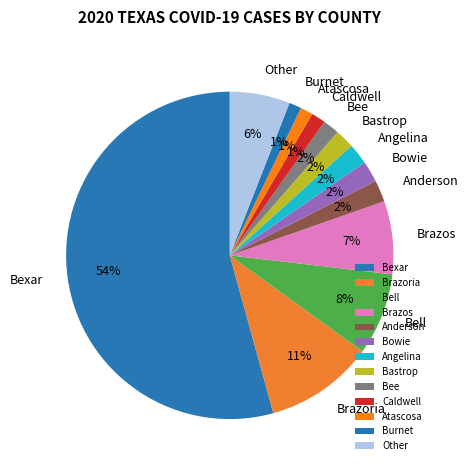

How many slices are in this pie chart?

13